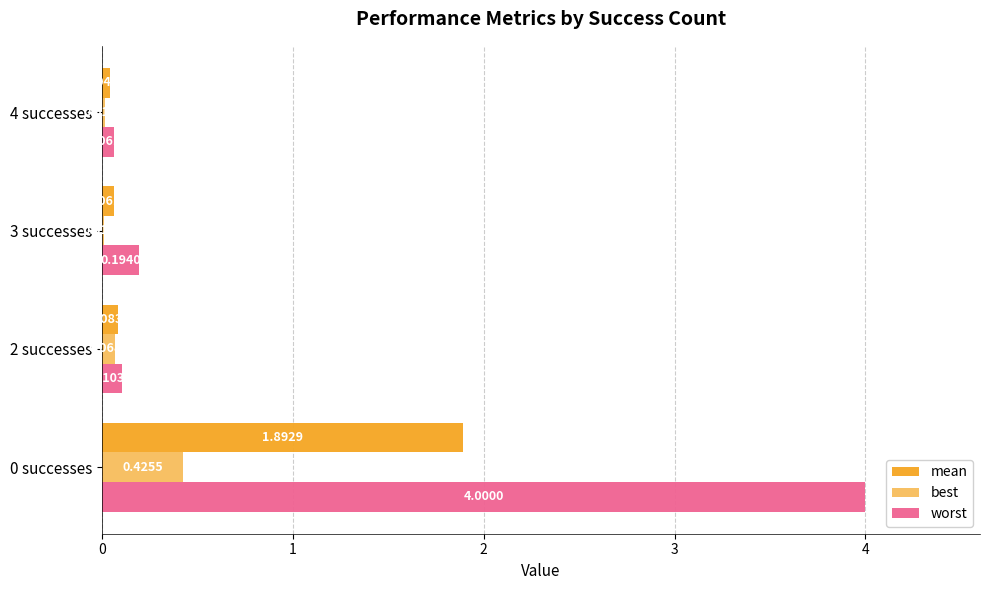

How many distinct data groups are displayed?

3